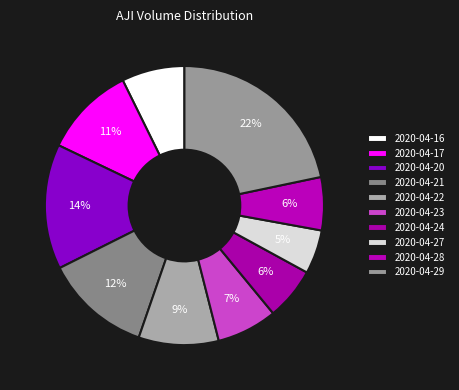

The 2020-04-24 slice represents 6% of the pie. True or false?

True